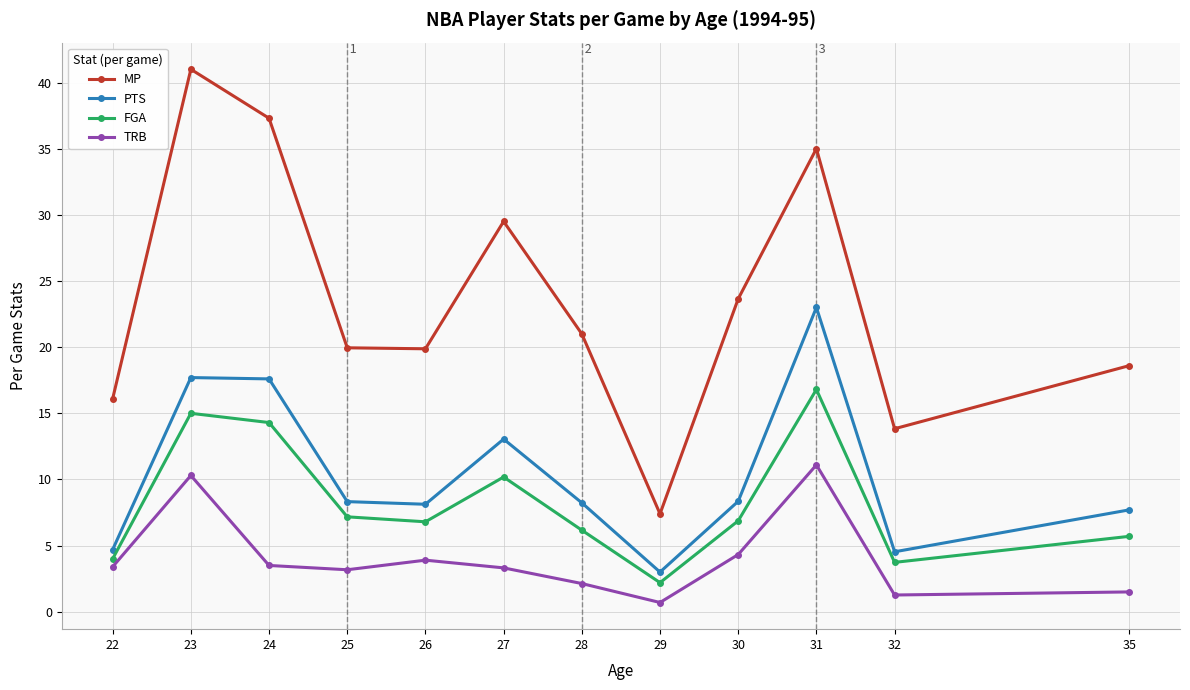

True or false: PTS and FGA intersect in this chart.

False